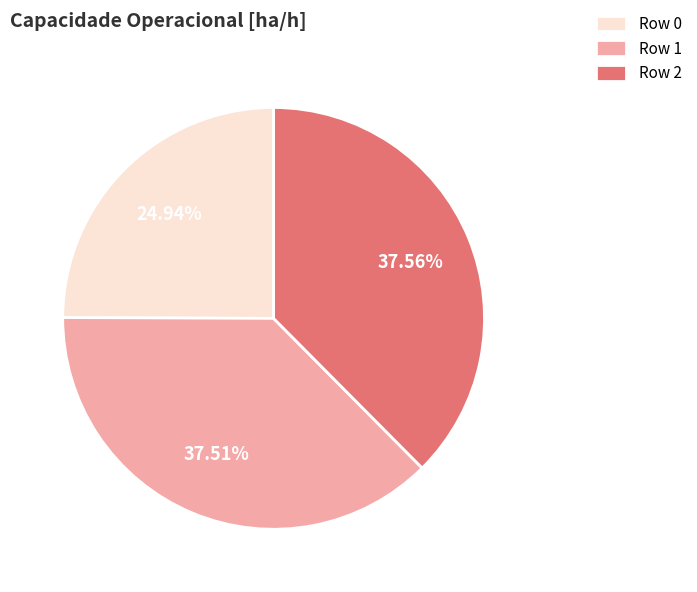

How many segments does this pie chart have?

3